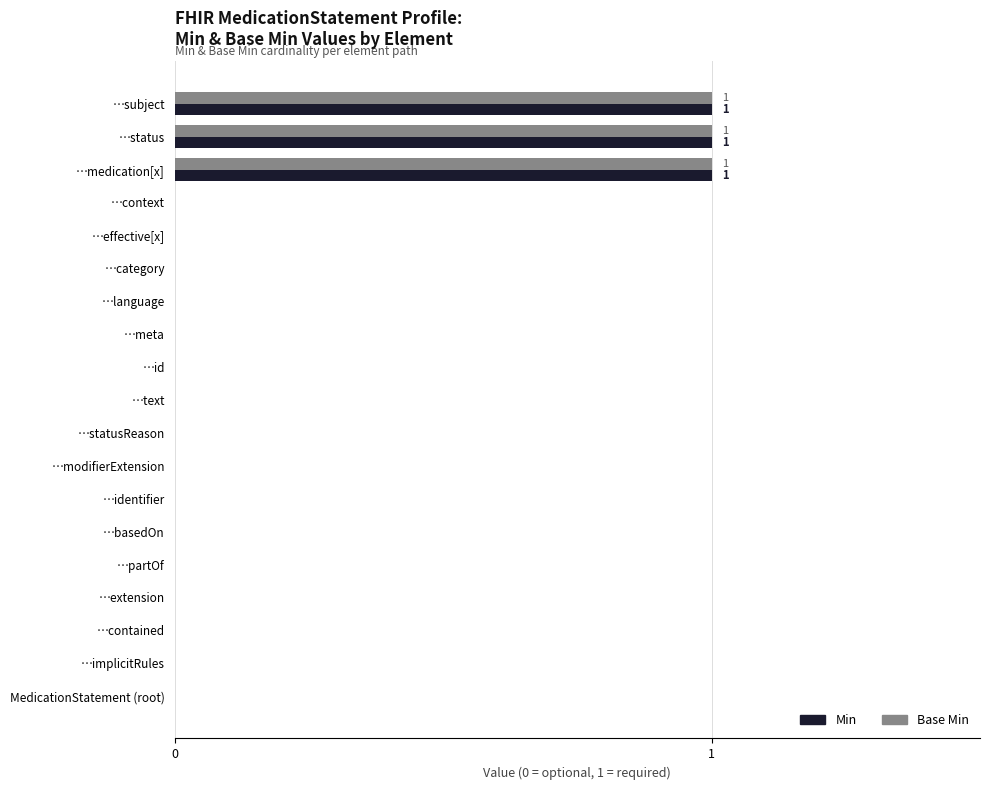

What is the sum of all Base Min values?

3